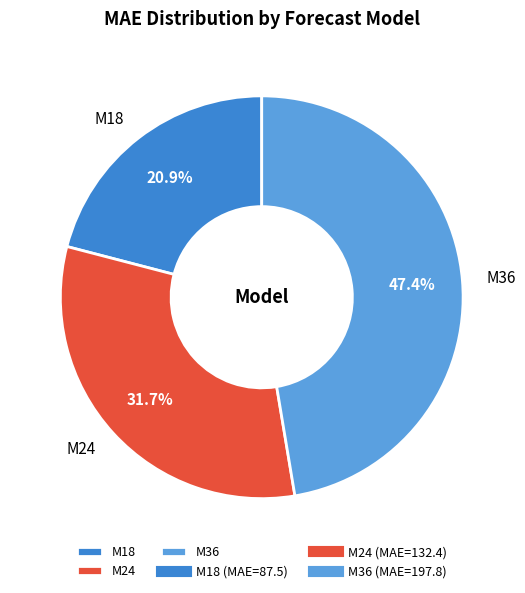

Approximately how many times larger is the value at M18 compared to M36?

0.4